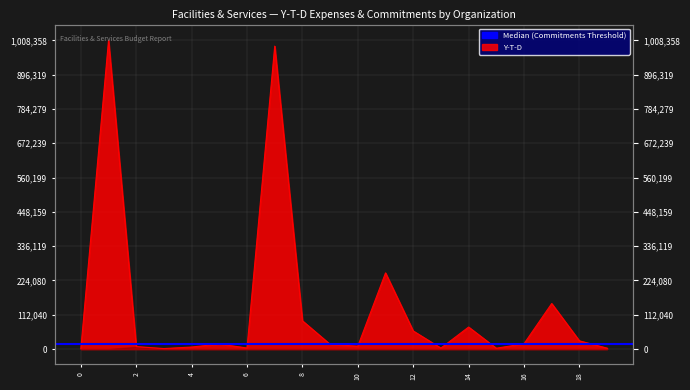

True or false: the data has more than 1 interior local peaks.

True